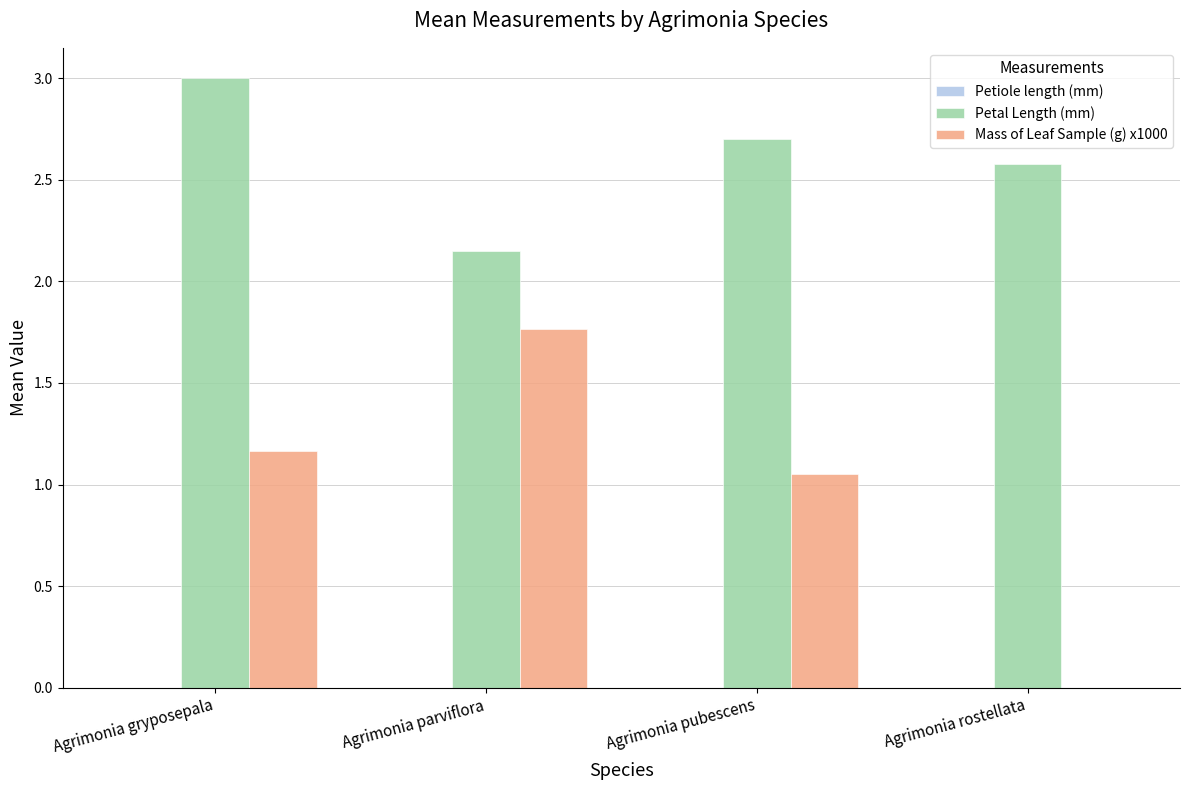

At which category is the sum across all series the highest?

Agrimonia gryposepala